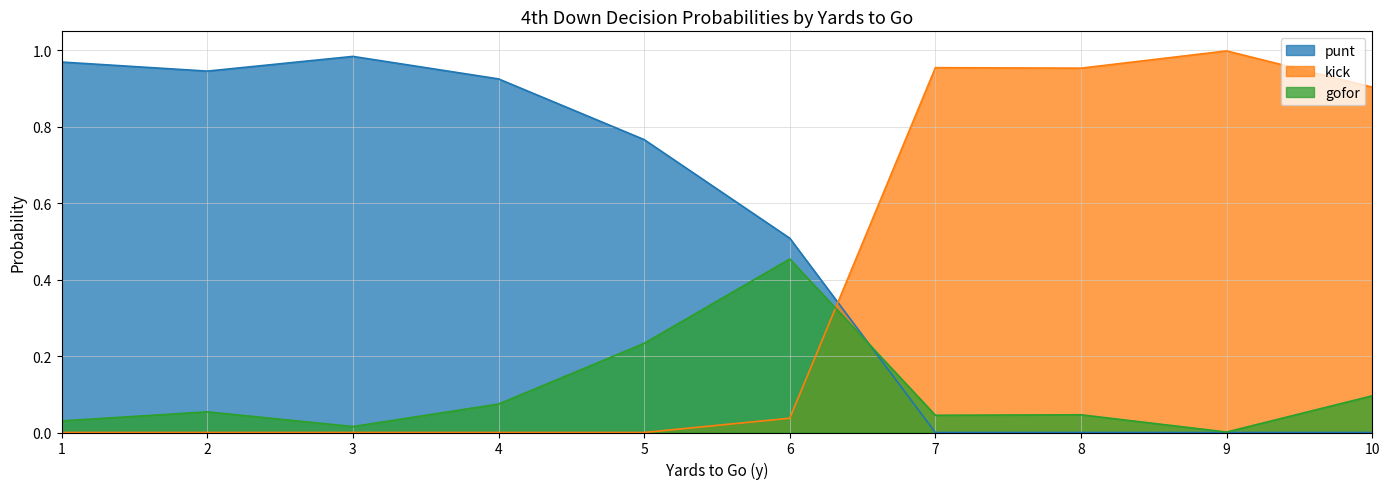

What is the difference between the maximum and minimum values in the kick series?

1.0